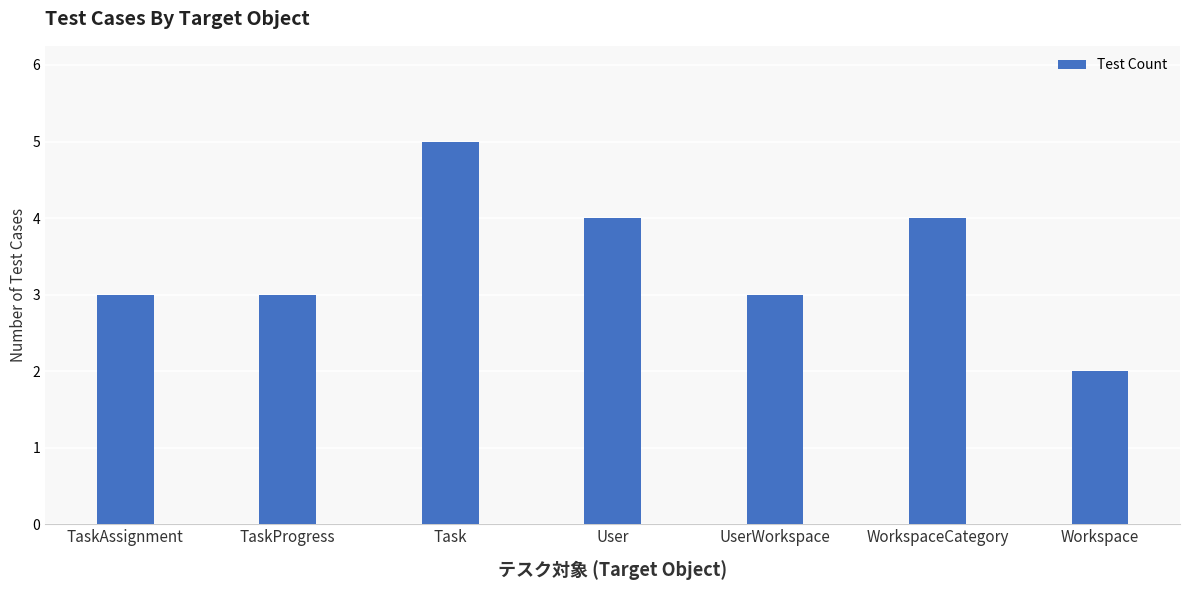

True or false: the data shows 1 at UserWorkspace.

False